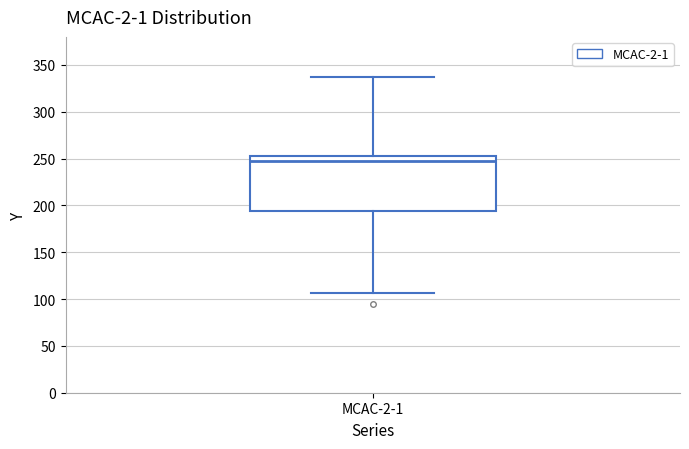

Read this box plot against the y-axis: the position of the median line, the range covered by the box, and the ends of both whiskers. The values are not printed on the chart, so give them approximately, as read against the axis.

median 250 (just below the box's upper edge), box 195 to 250, whiskers 105 to 335